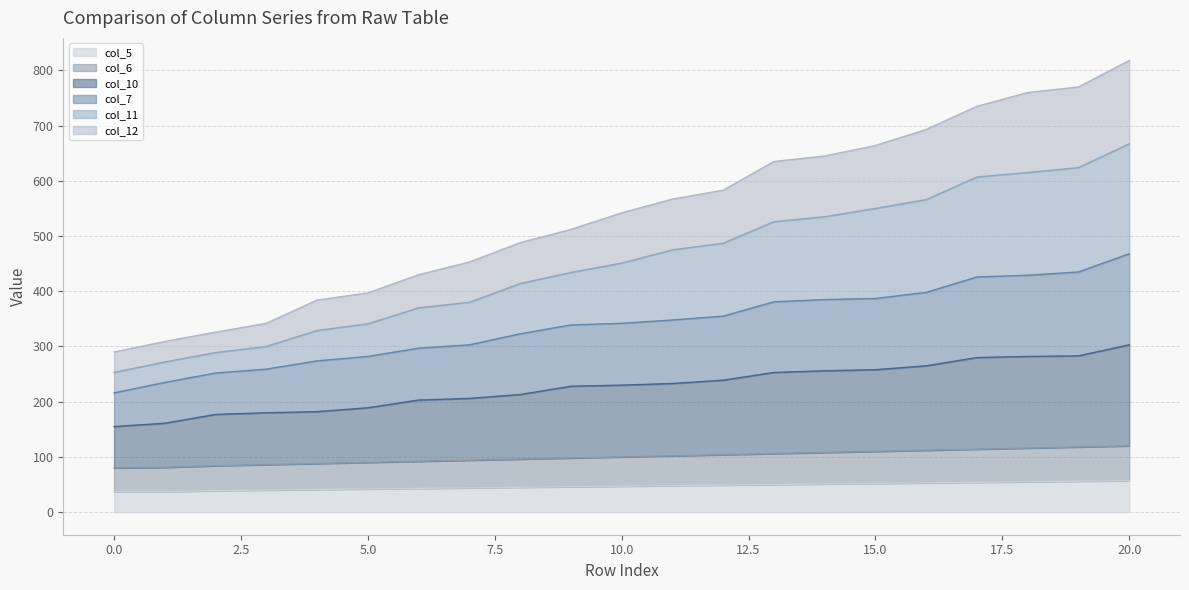

At which label is col_11 closest to 460?

10